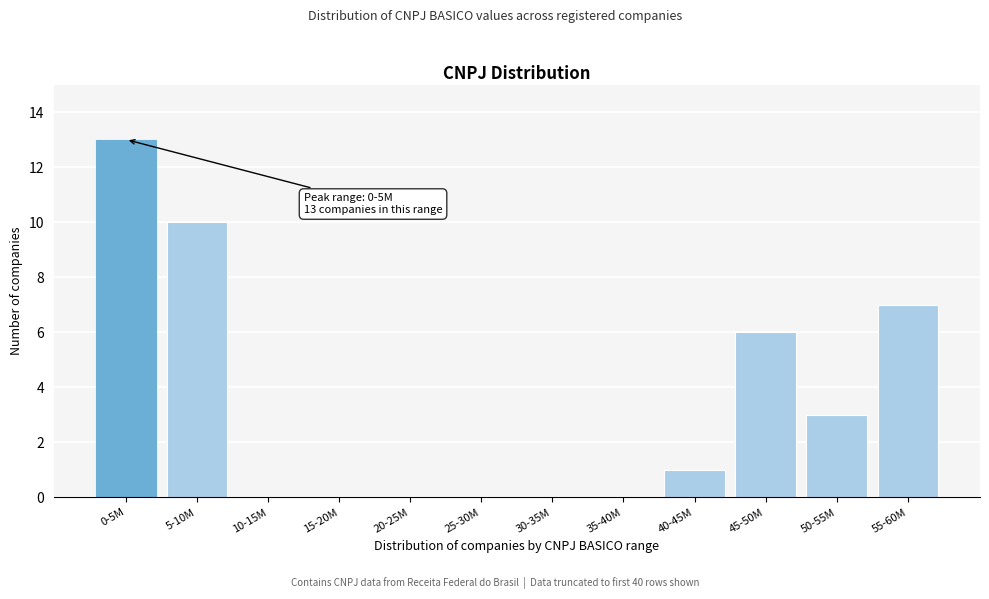

Reading left to right, what are all the values shown in this chart?

0-5M=13	5-10M=10	10-15M=0	15-20M=0	20-25M=0	25-30M=0	30-35M=0	35-40M=0	40-45M=1	45-50M=6	50-55M=3	55-60M=7